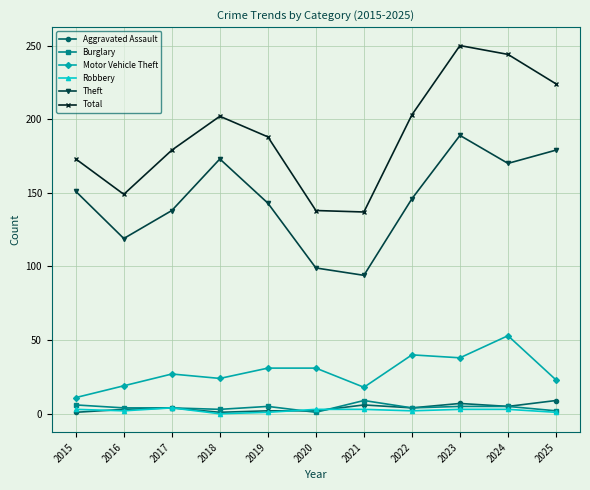

Which series changed the most between 2019 and 2023?

Total